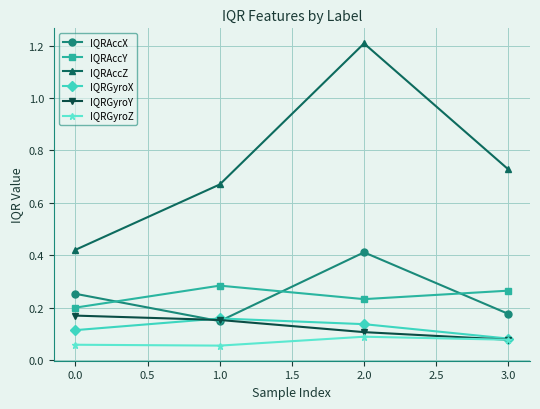

What is the label of the 3rd point from the left?

2.0